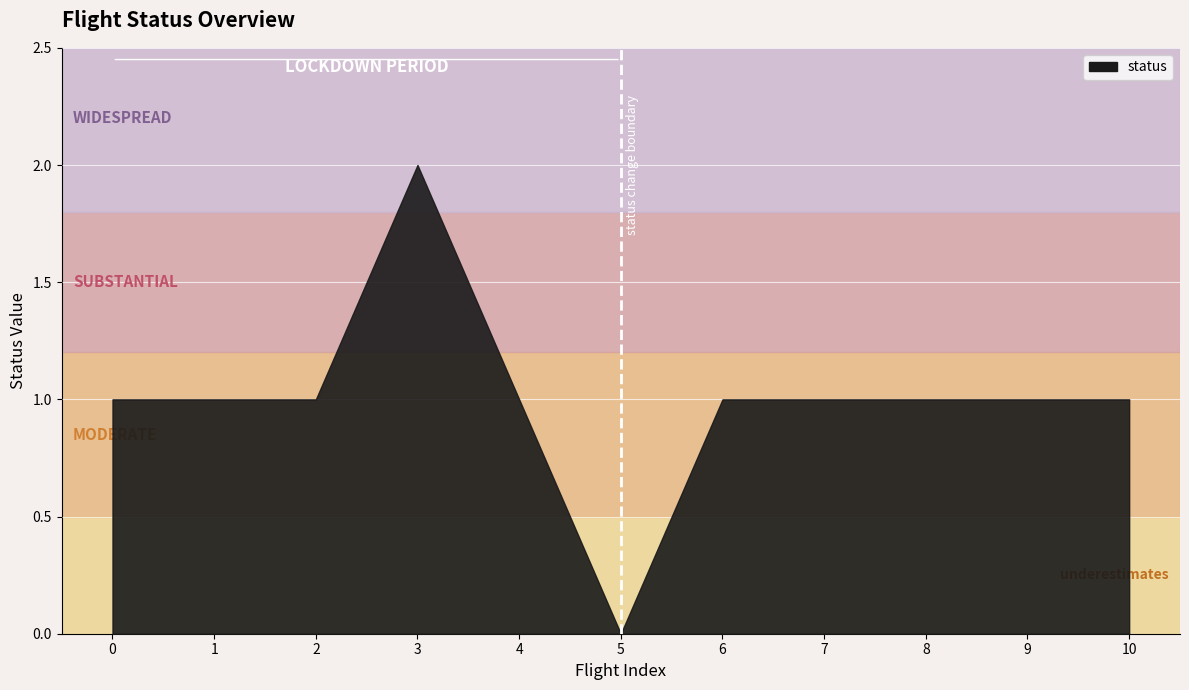

What is the maximum value shown in the chart?

2